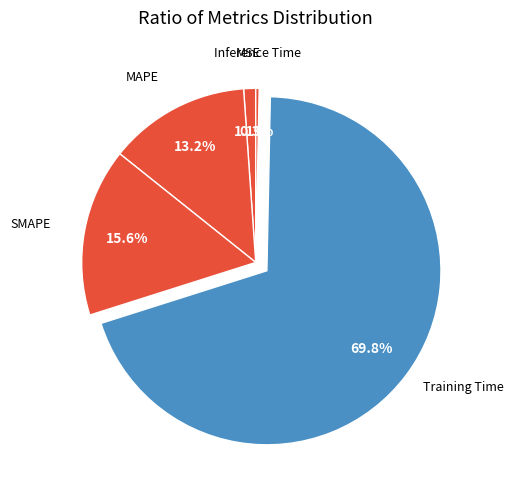

Count the number of slices in the pie.

5